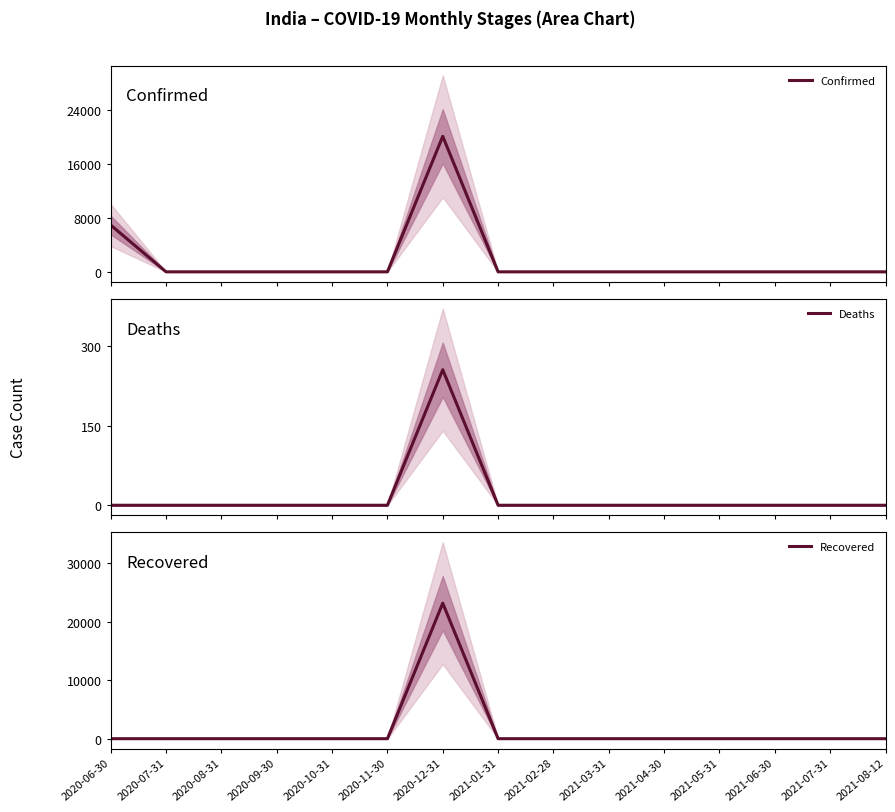

How many data points in Confirmed are above 0?

2